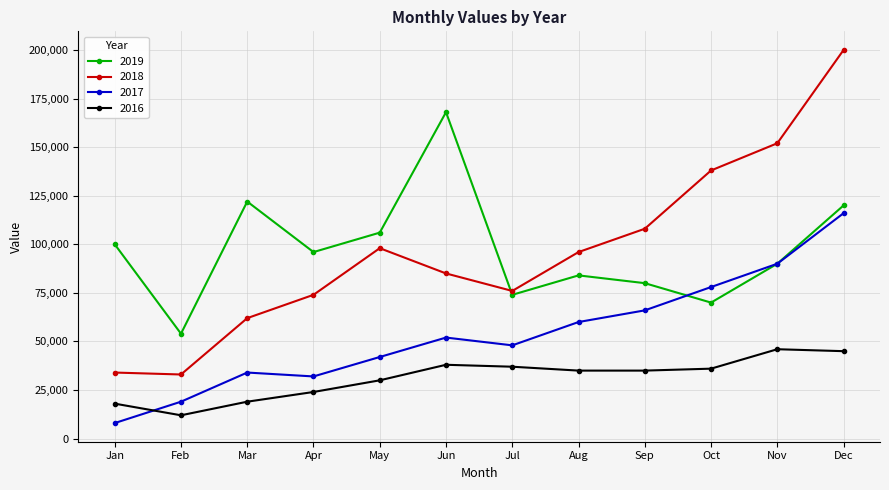

The 2019 series shows 54000 at Feb. True or false?

True